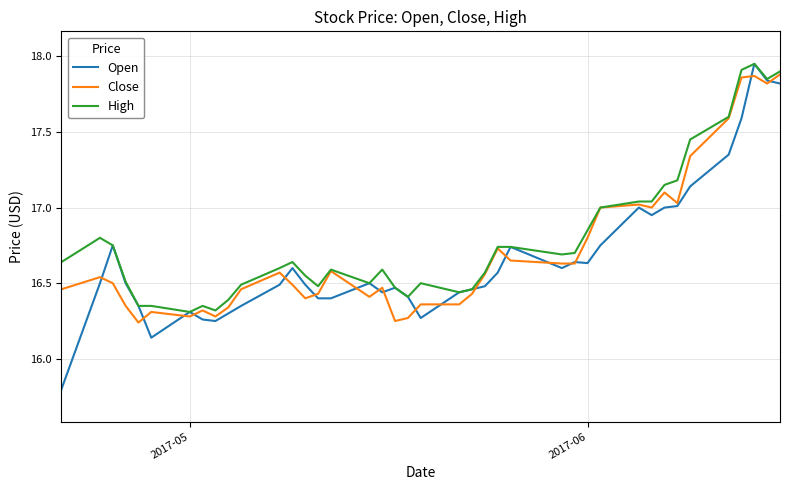

What is the smallest value displayed?

15.8